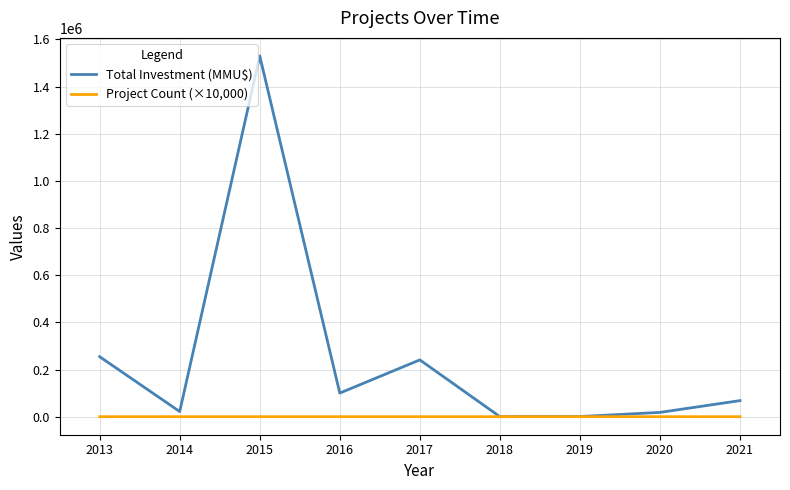

What is the difference between the Total Investment (MMU$) values at 2018 and 2021?

67983